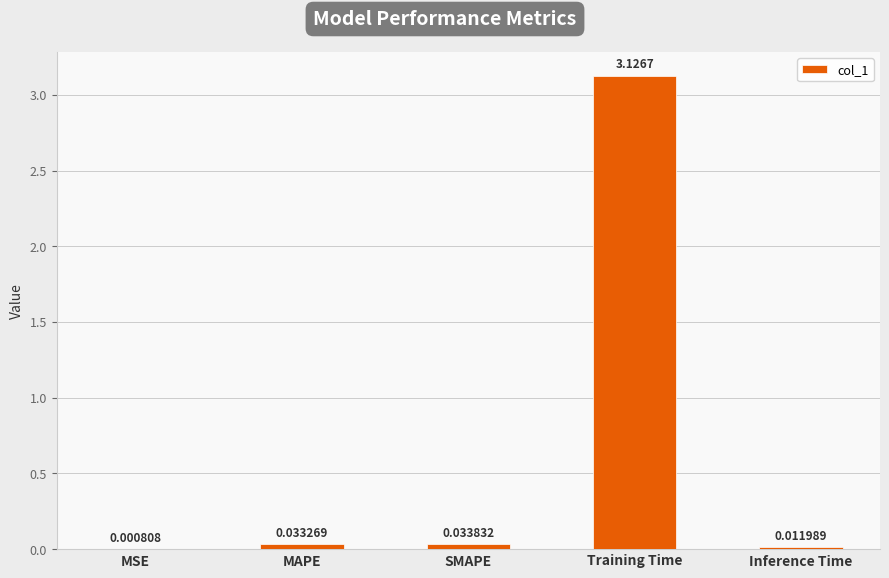

What is the sum of all values?

3.2